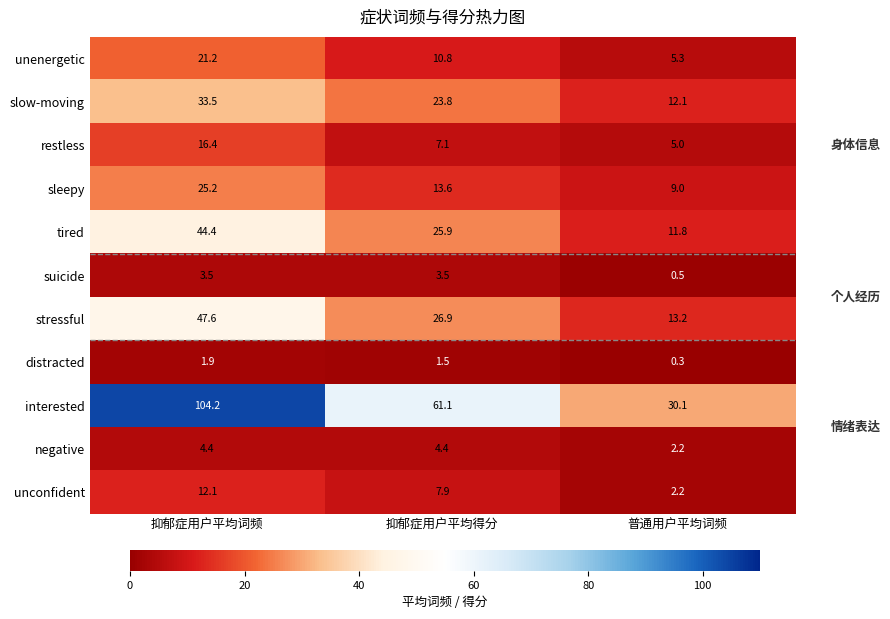

Rank the categories by unenergetic value from highest to lowest.

抑郁症用户平均词频, 抑郁症用户平均得分, 普通用户平均词频